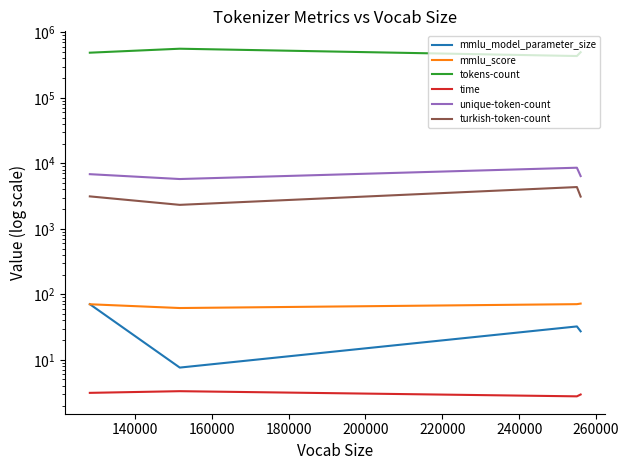

What is the maximum value shown in the chart?

561866.0